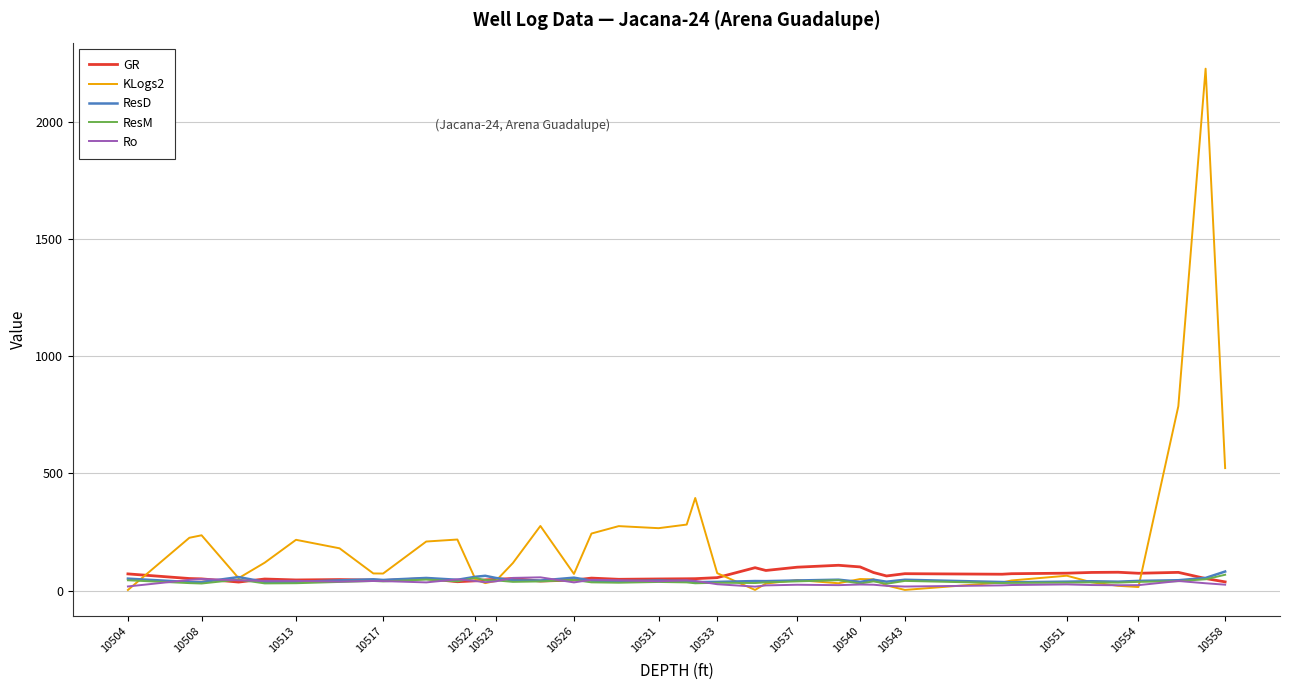

Which series has the widest spread of values?

KLogs2